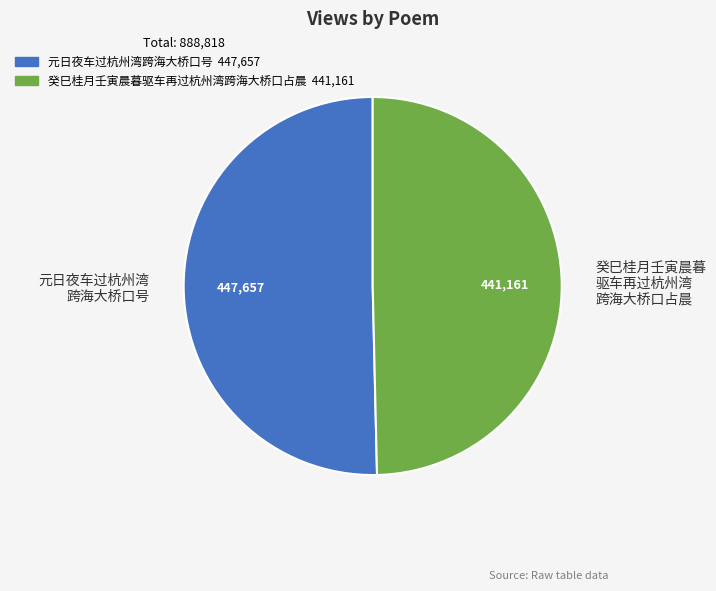

What is the ratio of the value at 癸巳桂月壬寅晨暮驱车再过杭州湾跨海大桥口占晨 to the value at 元日夜车过杭州湾跨海大桥口号?

1.0